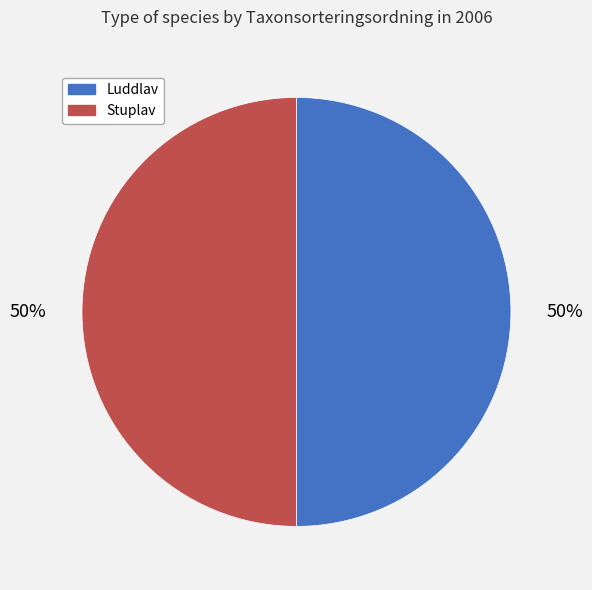

How many segments does this pie chart have?

2